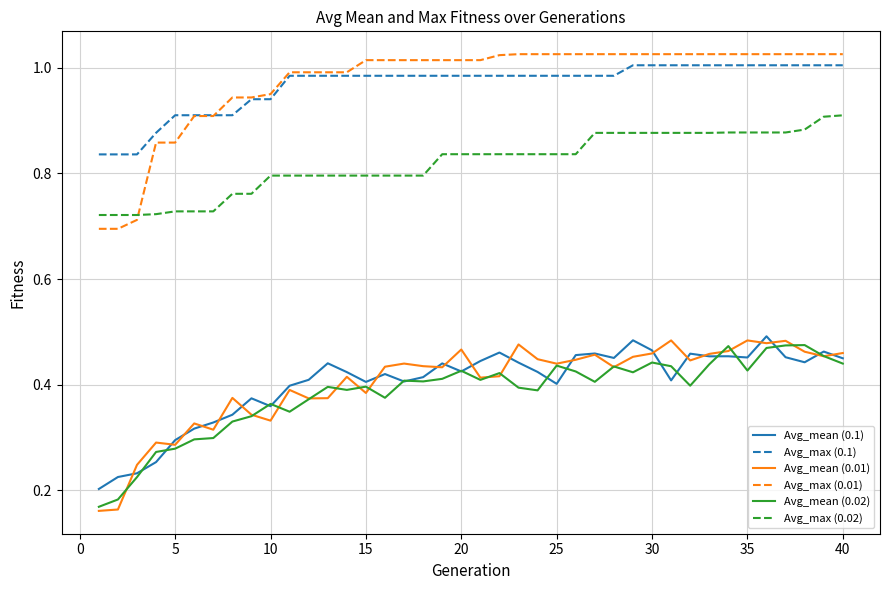

True or false: Avg_mean (0.02) and Avg_max (0.02) cross at least once.

False